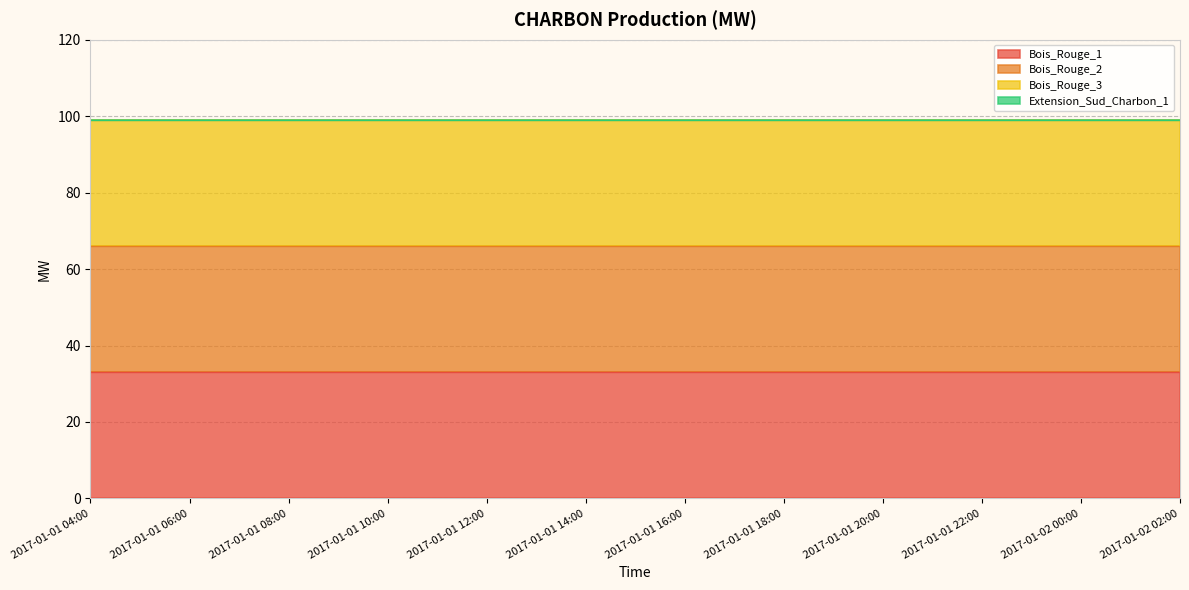

True or false: Bois_Rouge_1 and Extension_Sud_Charbon_1 intersect in this chart.

False